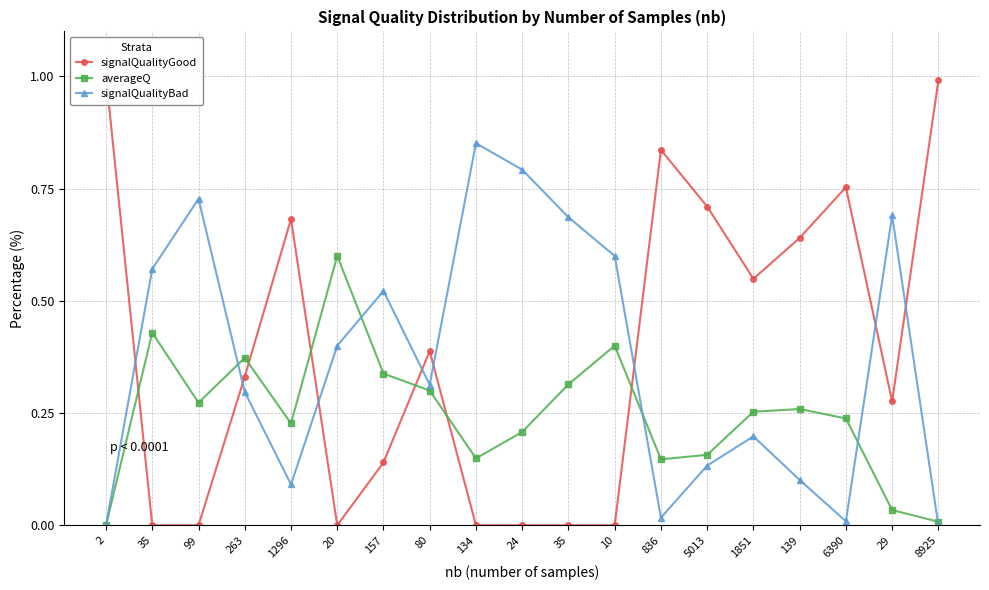

What is the sum of all averageQ values?

470.7